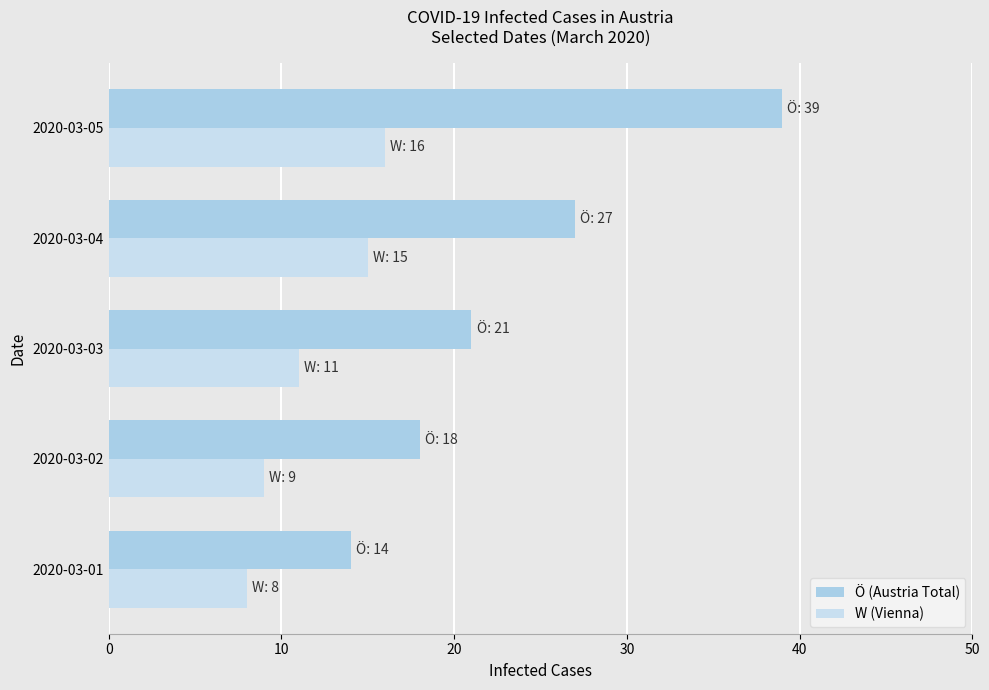

Which category has the highest value in the W (Vienna) series?

2020-03-05